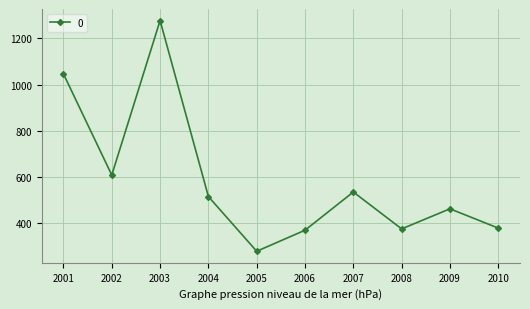

Which label corresponds to the smallest value in the chart?

2005